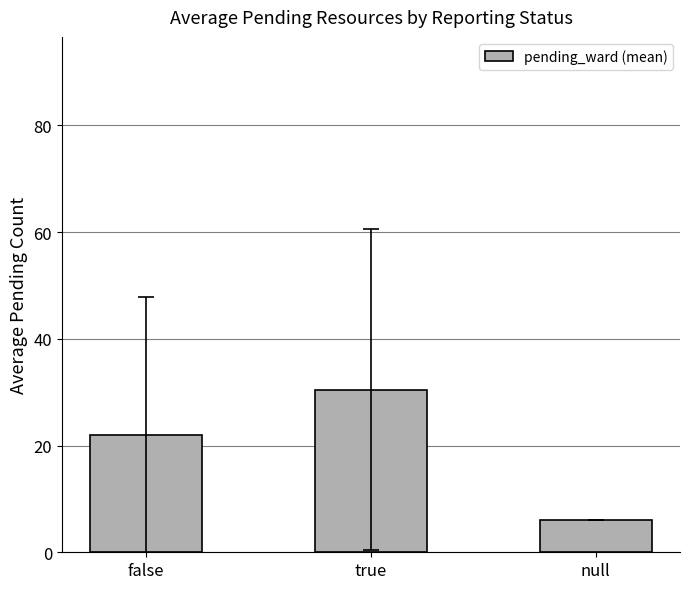

Which label corresponds to the smallest value in the chart?

null